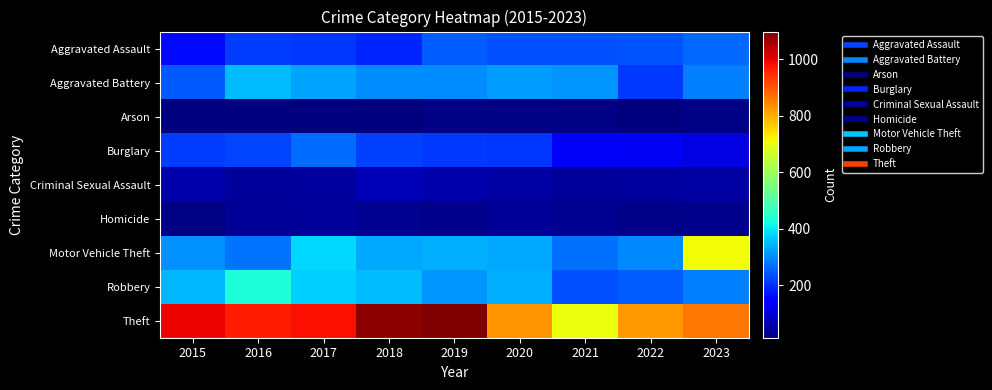

What is the spread (max minus min) of values at 2019?

1078